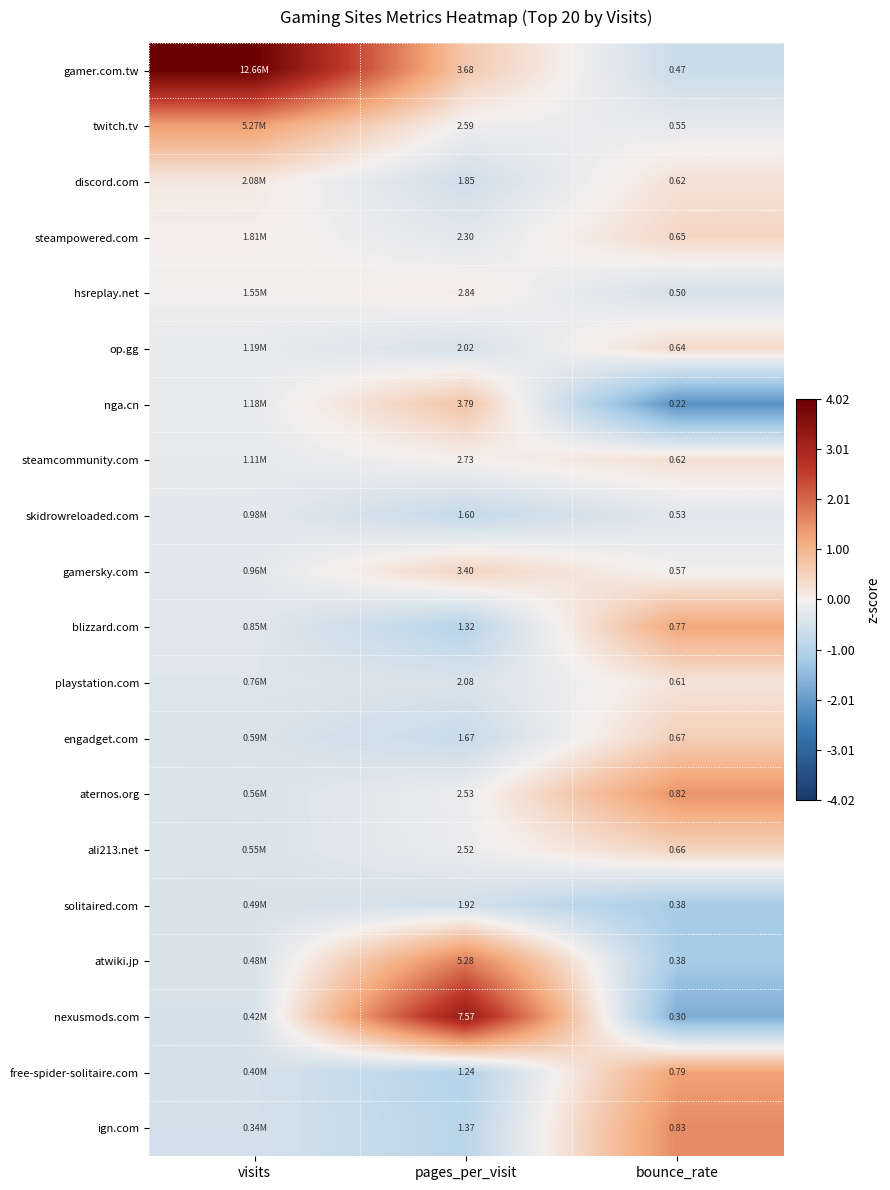

The twitch.tv series shows -0.1 at pages_per_visit. True or false?

False